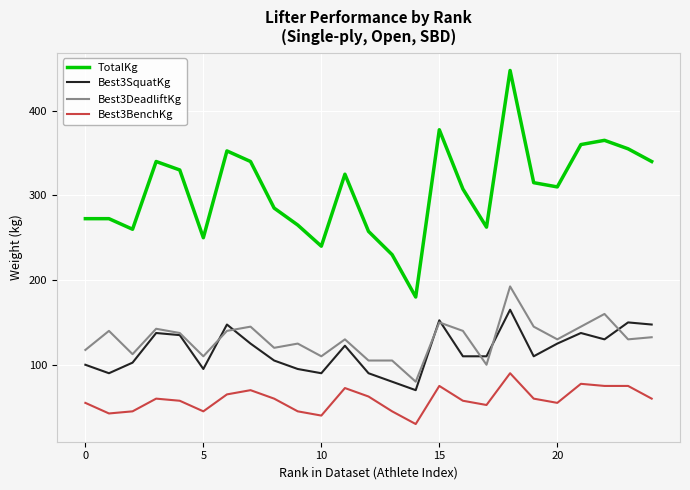

What are all the series names shown in the legend?

TotalKg, Best3SquatKg, Best3DeadliftKg, Best3BenchKg